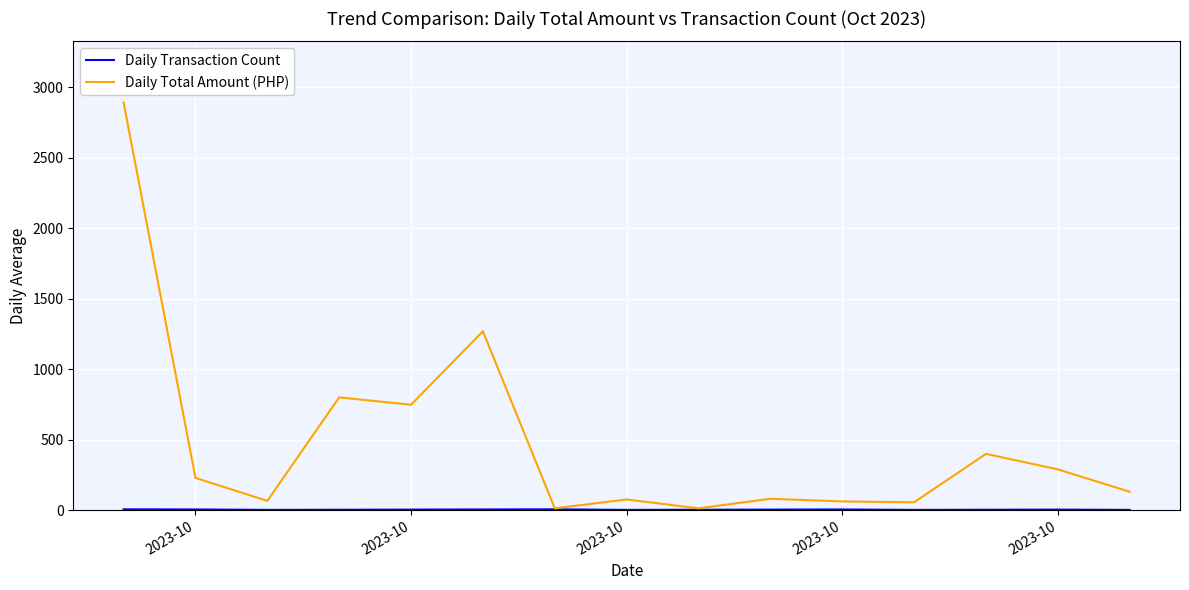

Which series has the largest range (max minus min)?

Daily Total Amount (PHP)